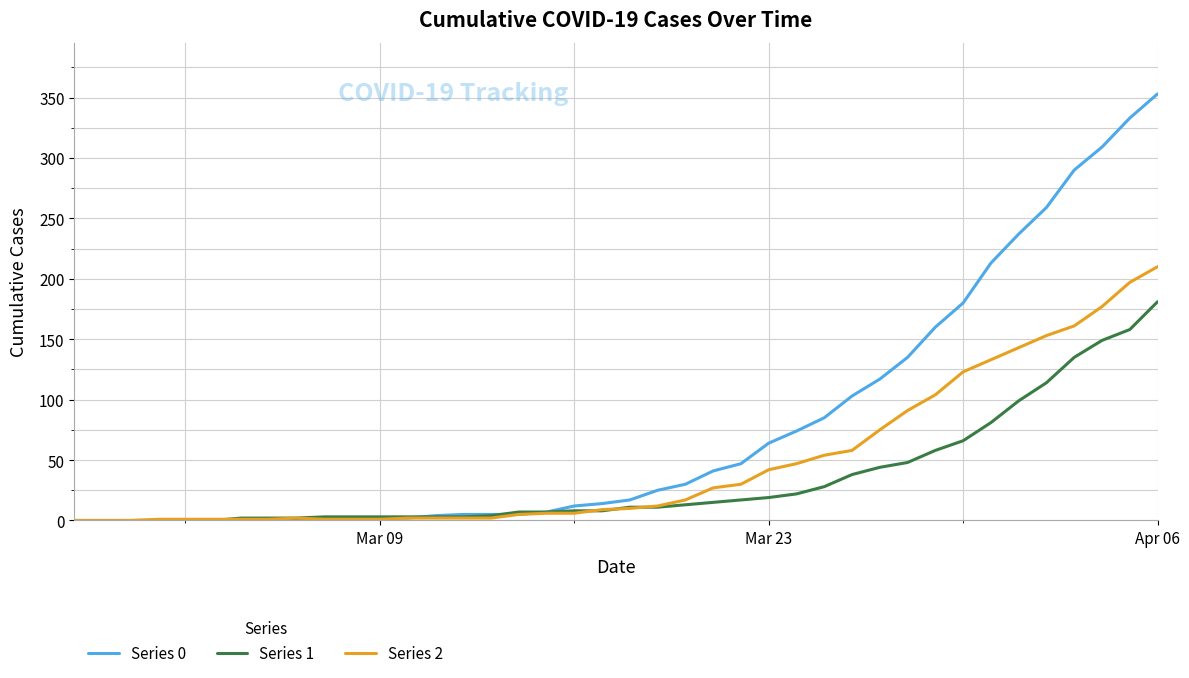

Rank the series by their average value, from highest to lowest.

Series 0, Series 2, Series 1